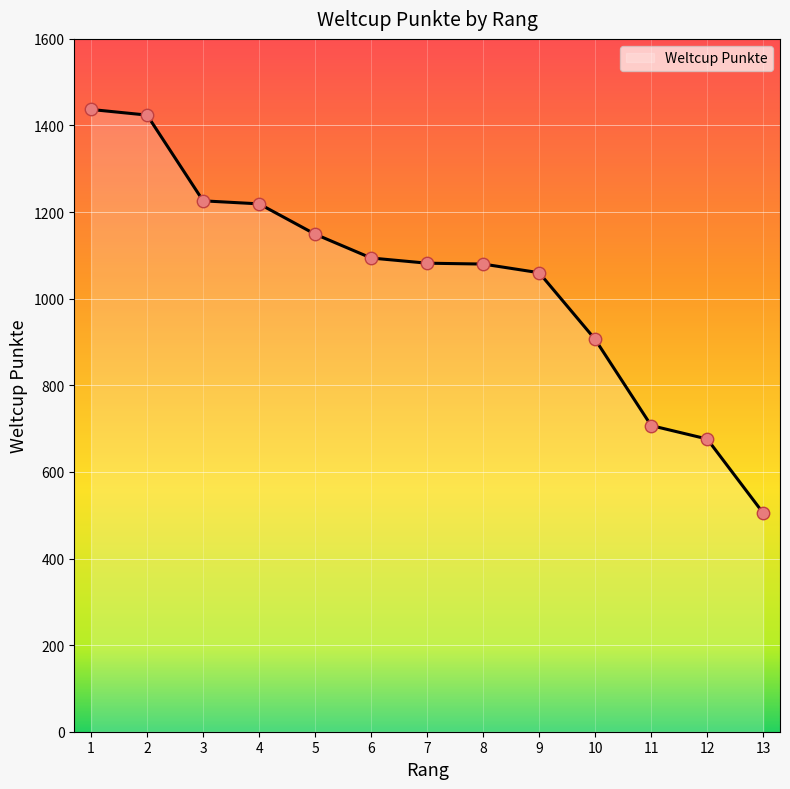

Between 12 and 4, which is larger?

4